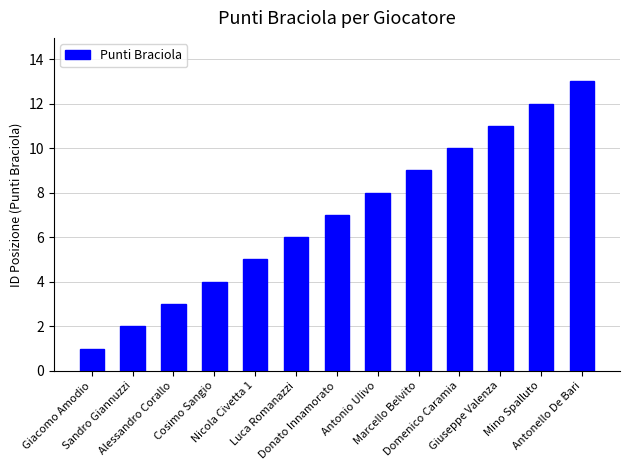

Approximately how many times larger is the value at Luca Romanazzi compared to Mino Spalluto?

0.5